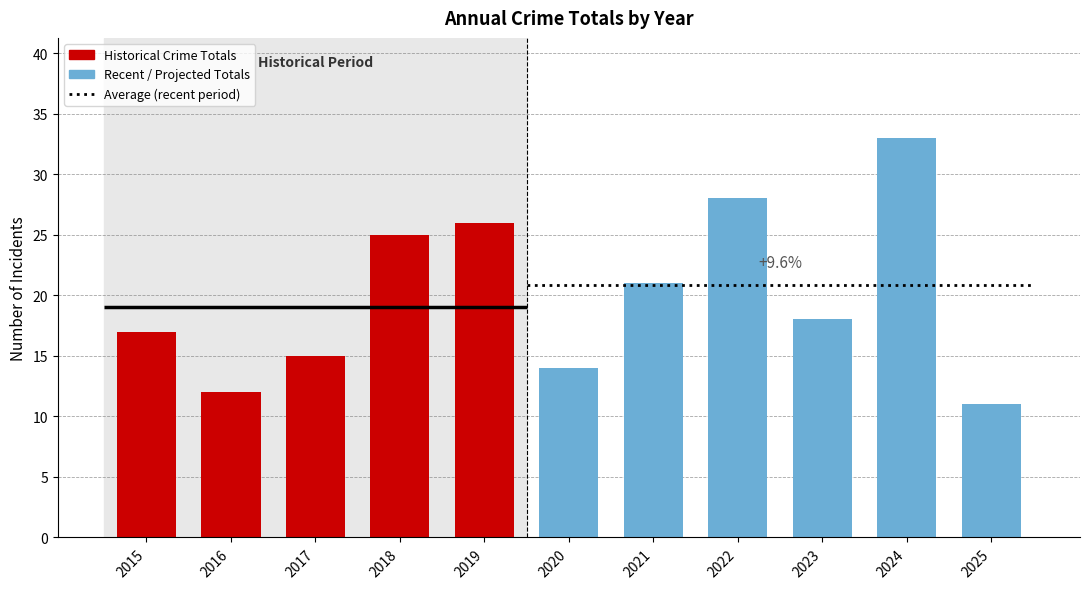

How many data points are less than 18?

5